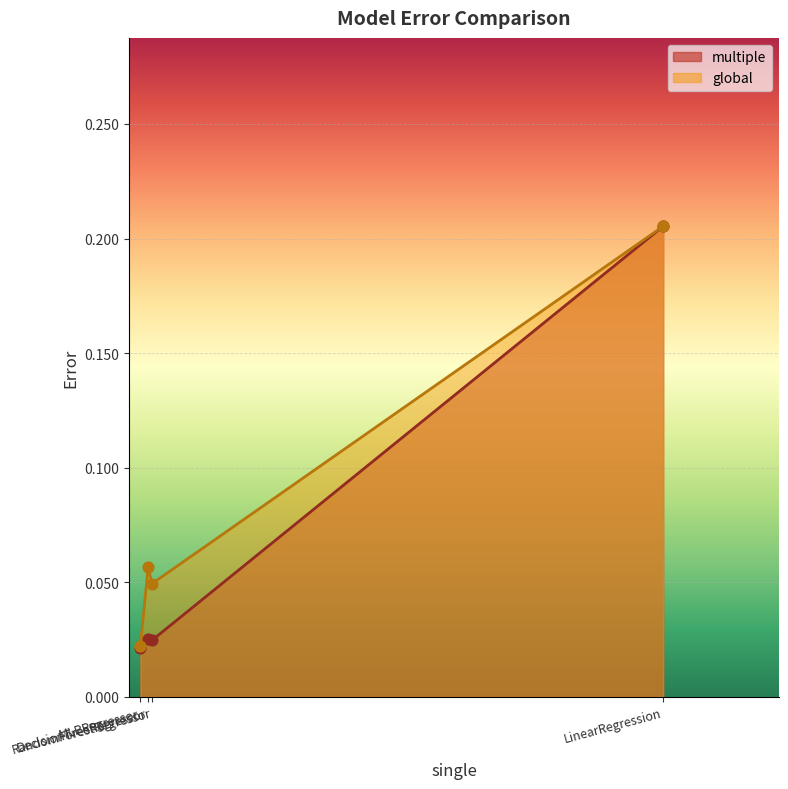

At how many categories does at least one series exceed 0?

4